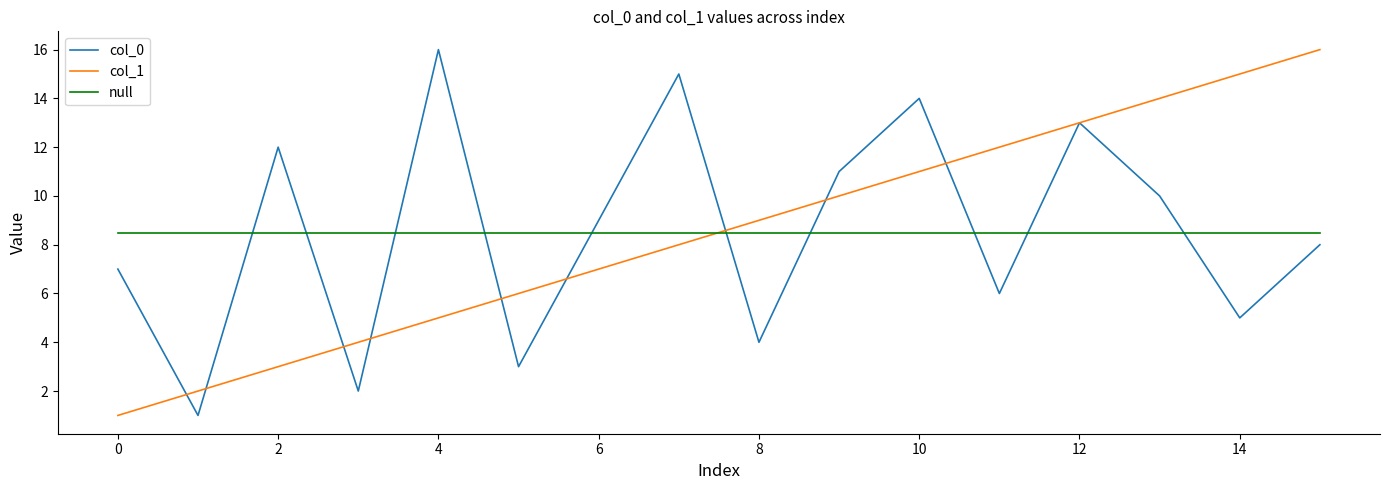

What is the lowest value of the col_1 series?

1.0